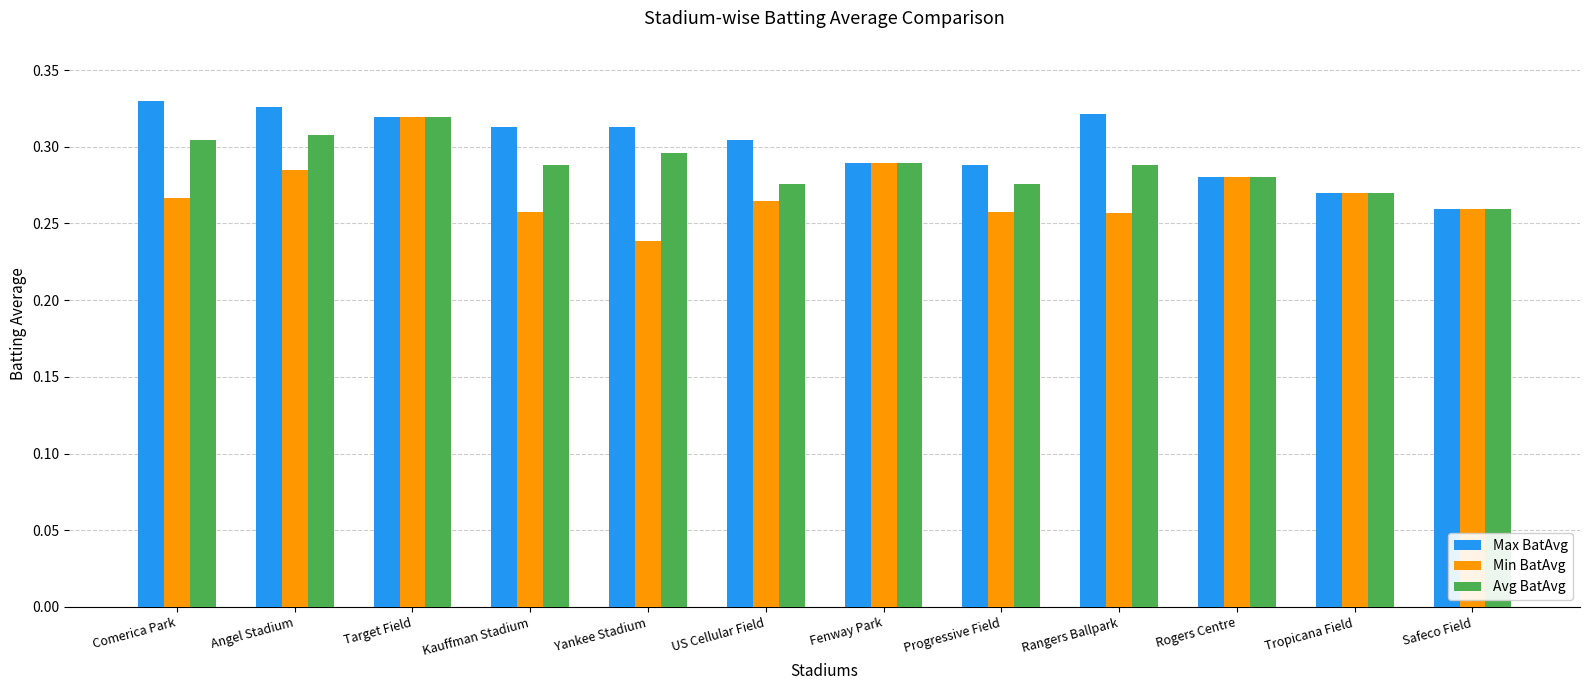

Which category has the highest value across all series?

Comerica Park